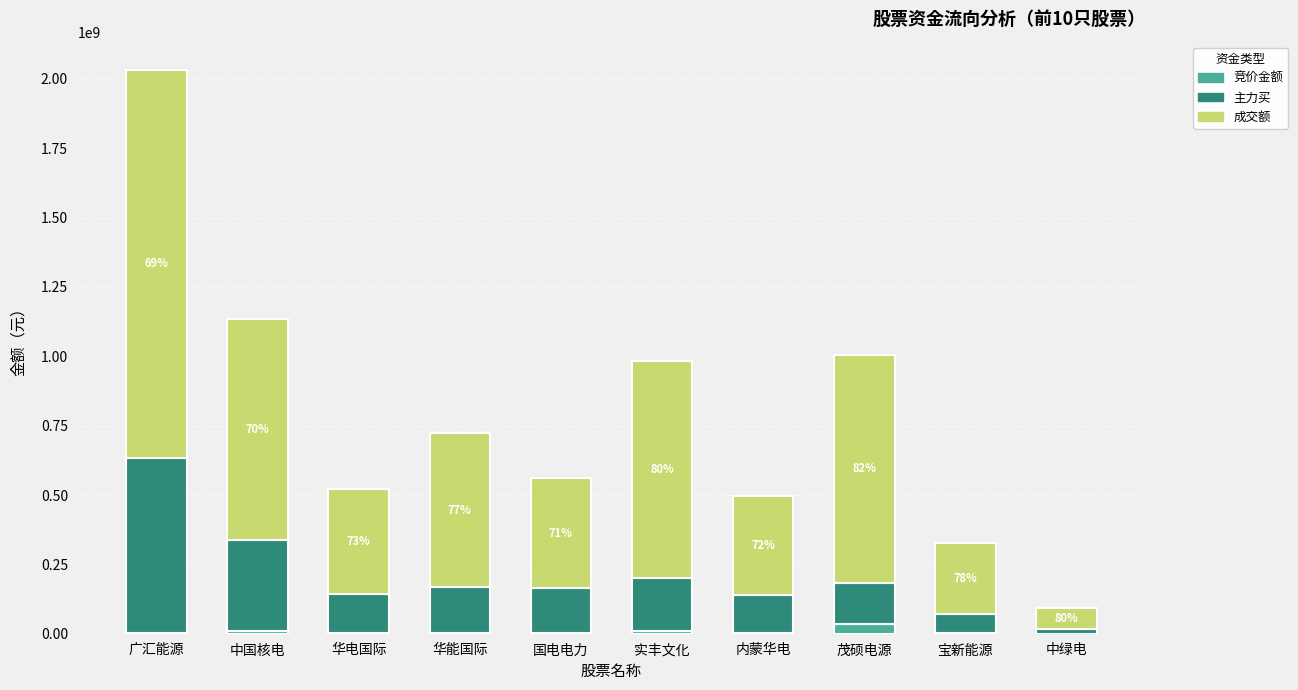

What is the sum of all 竞价金额 values?

62398247